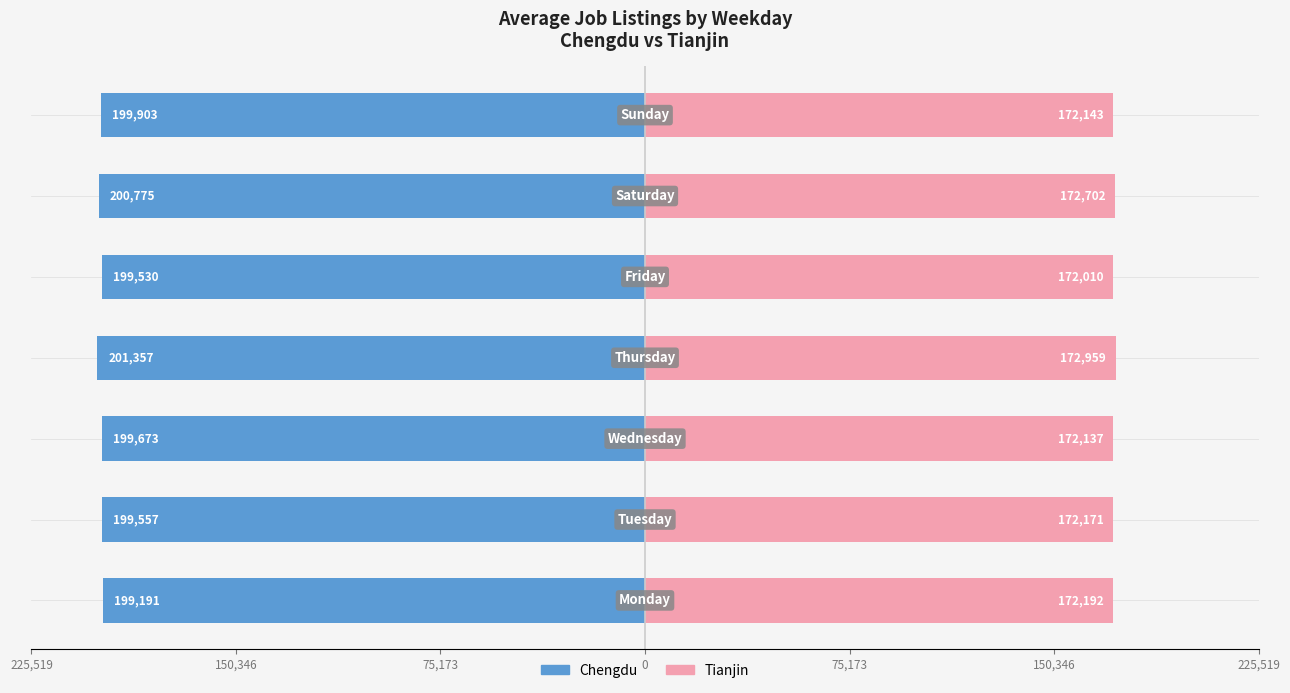

Between 225,519 and 225,519, which is larger?

225,519